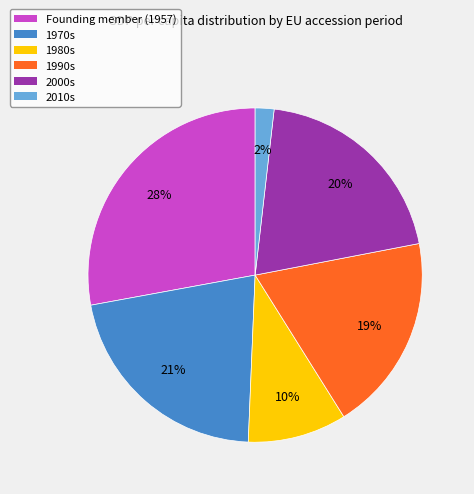

Count the number of slices in the pie.

6